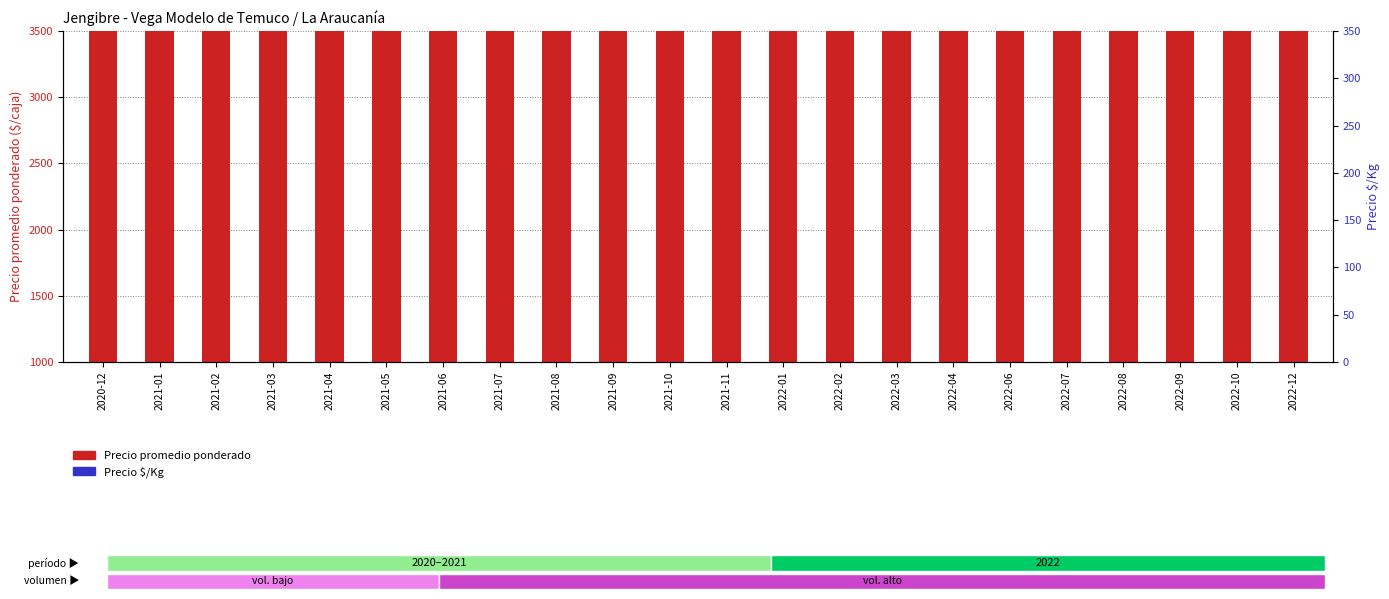

Which series has the largest total across all categories?

Precio promedio ponderado